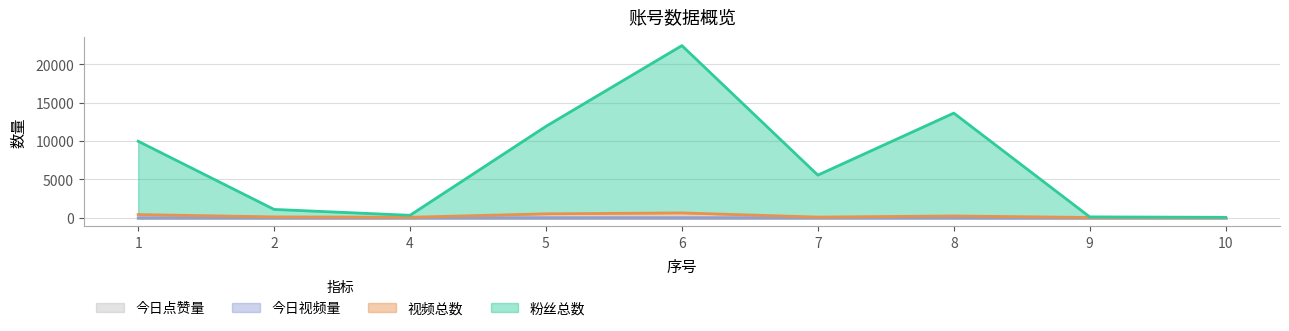

Which series has the widest spread of values?

粉丝总数